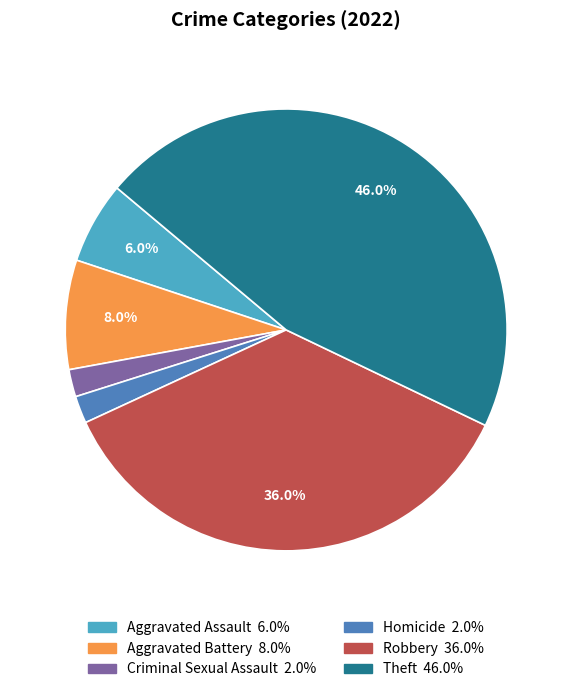

Does any single category account for the majority?

No